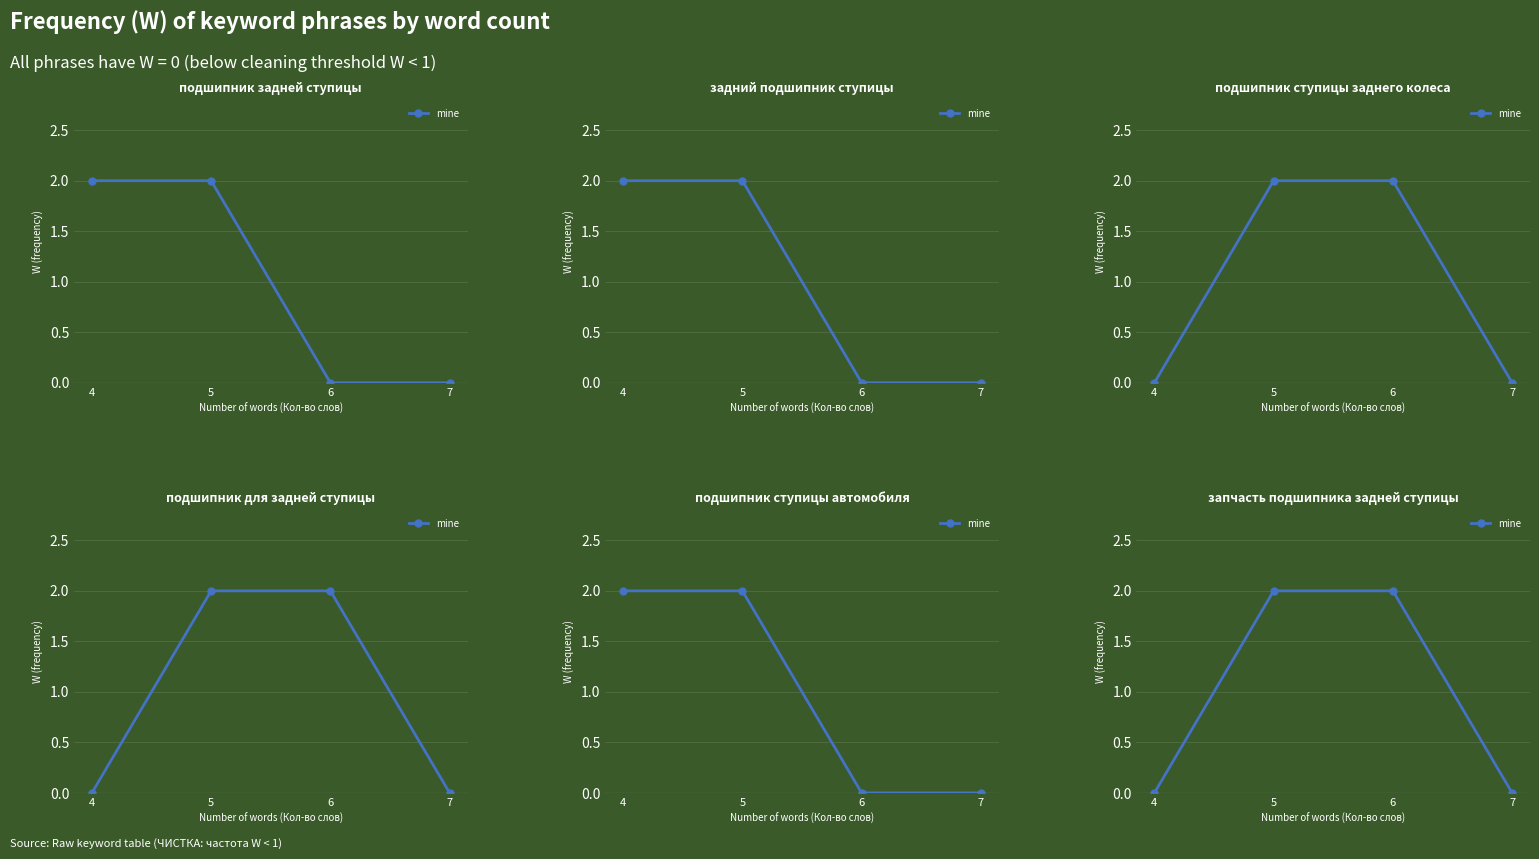

How many values are between 0 and 2?

4